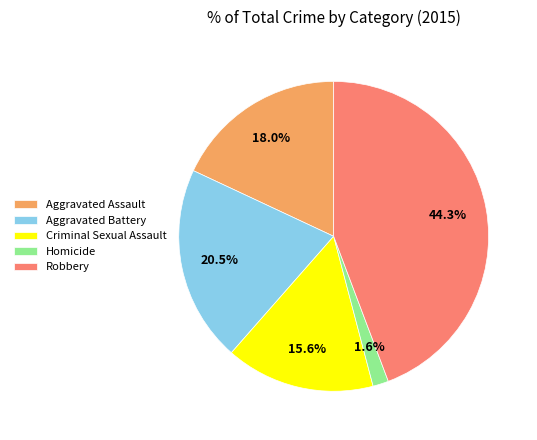

What percentage is the Aggravated Assault slice, to the nearest percent?

18%